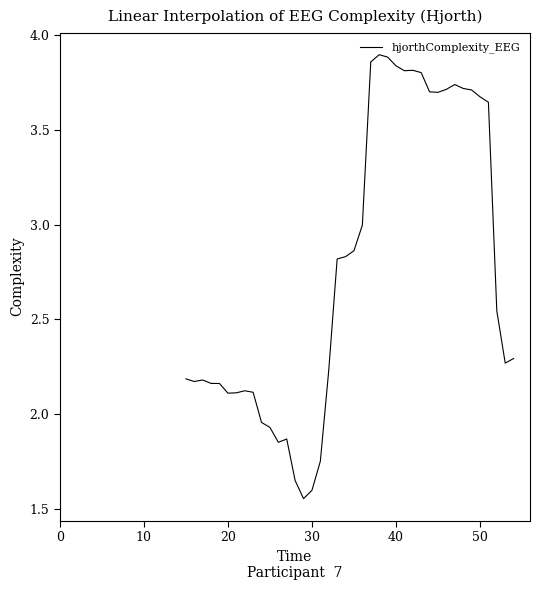

True or false: the data has more than 2 interior local peaks.

True